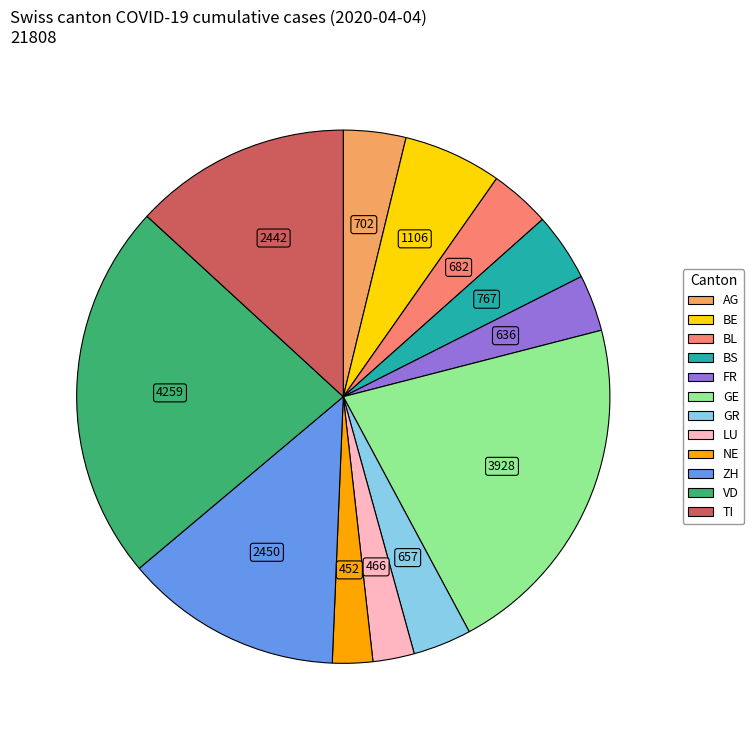

Does FR account for over 50% of the chart?

No